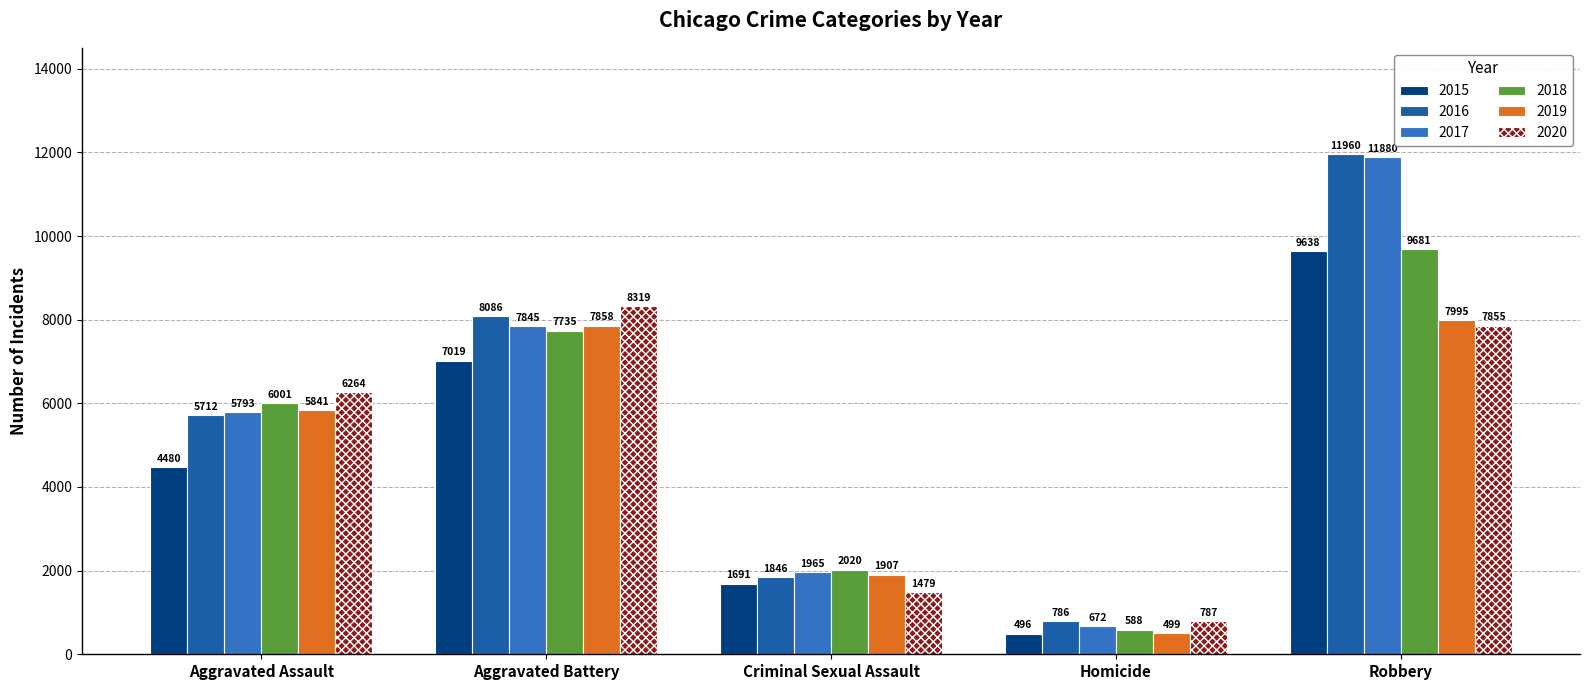

Where is 2019 nearest to the value 4247?

Aggravated Assault